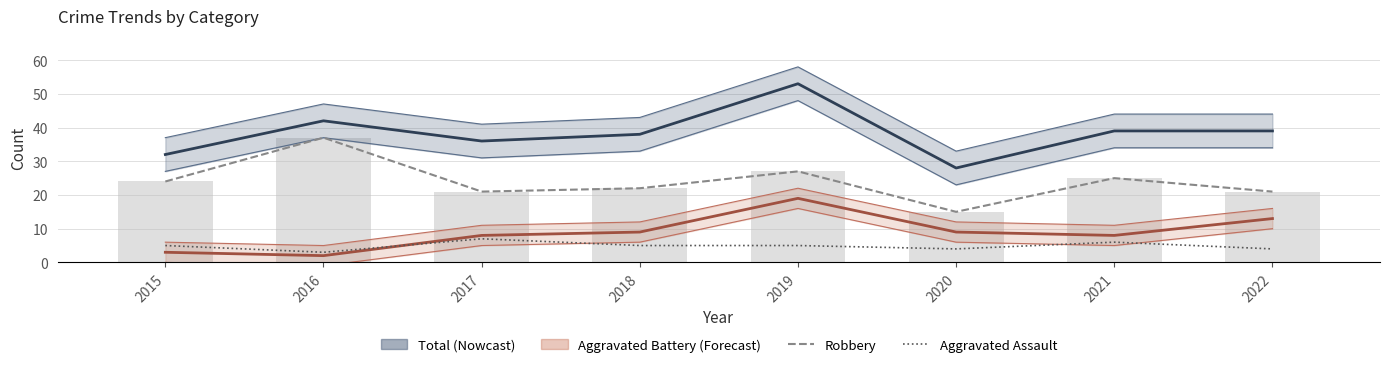

Read the Aggravated Assault value at 2020.

4